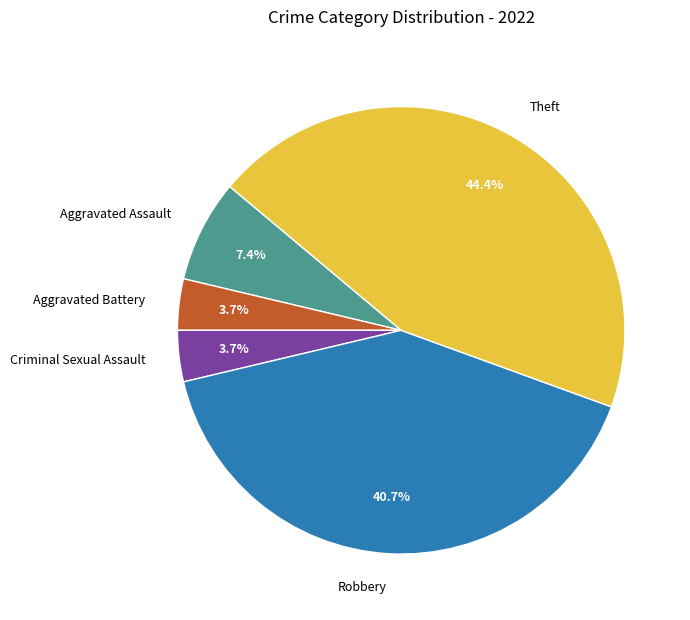

To the nearest percent, what portion does Theft represent?

44%